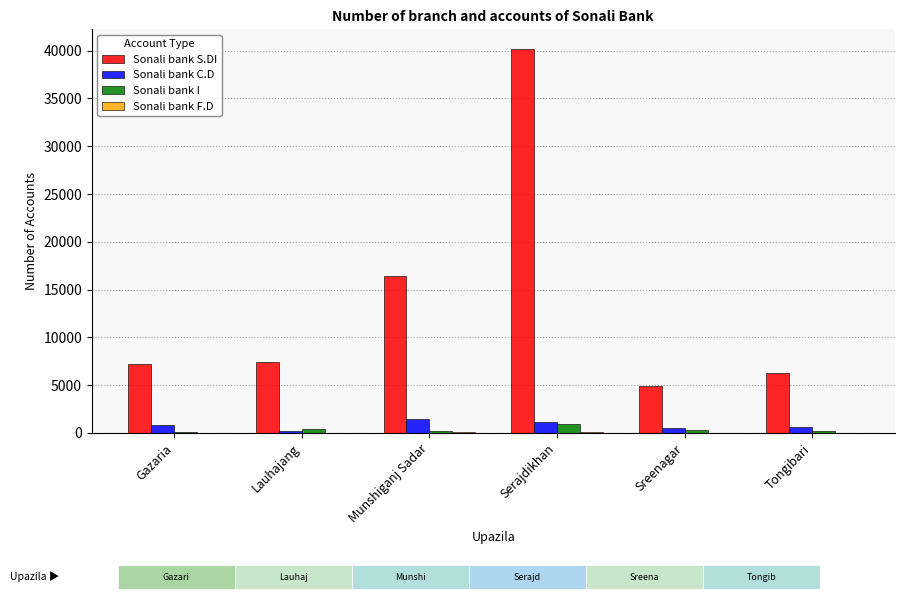

Is it true that Sonali bank S.DI equals 1288 at Tongibari?

False